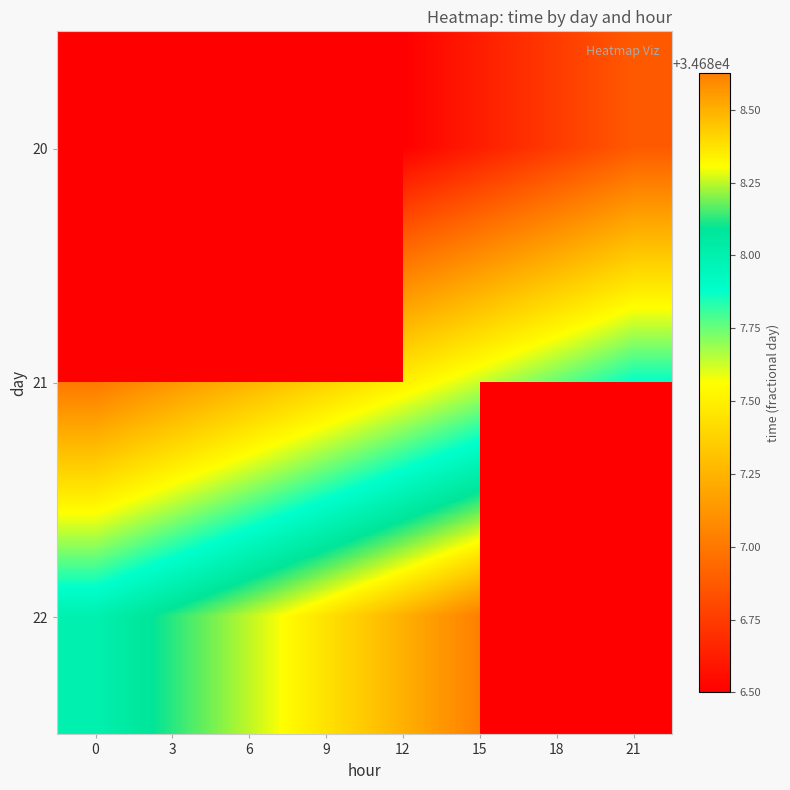

At which category is the sum across all series the highest?

15